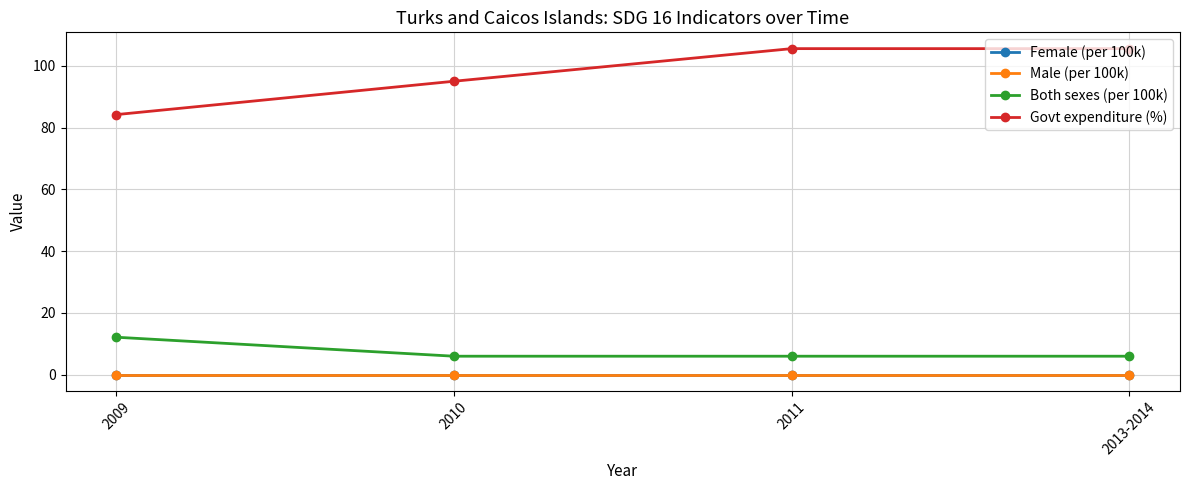

At 2009, list the series in order from largest to smallest.

Govt expenditure (%), Both sexes (per 100k), Female (per 100k), Male (per 100k)